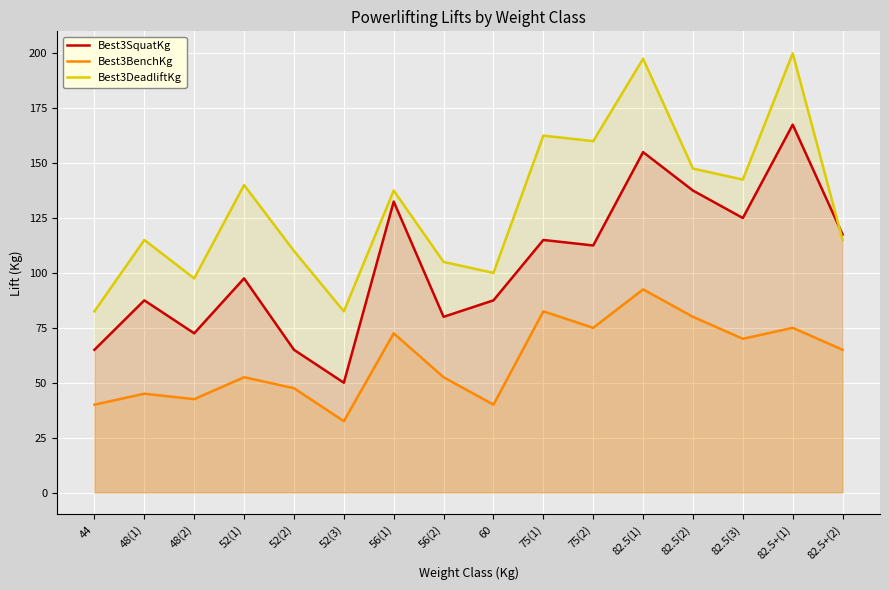

Which has a higher value, 48(1) or 56(1)?

56(1)